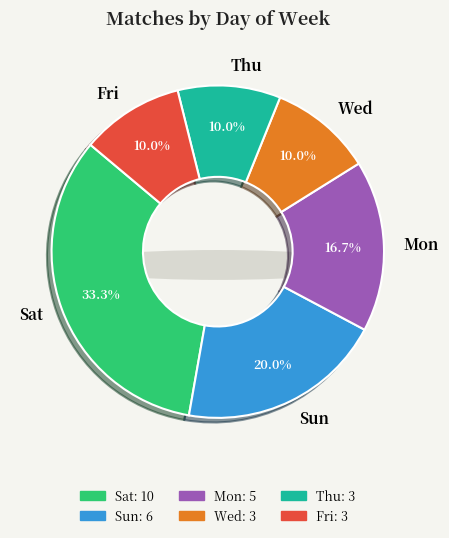

What percentage is the Wed slice, to the nearest percent?

10%